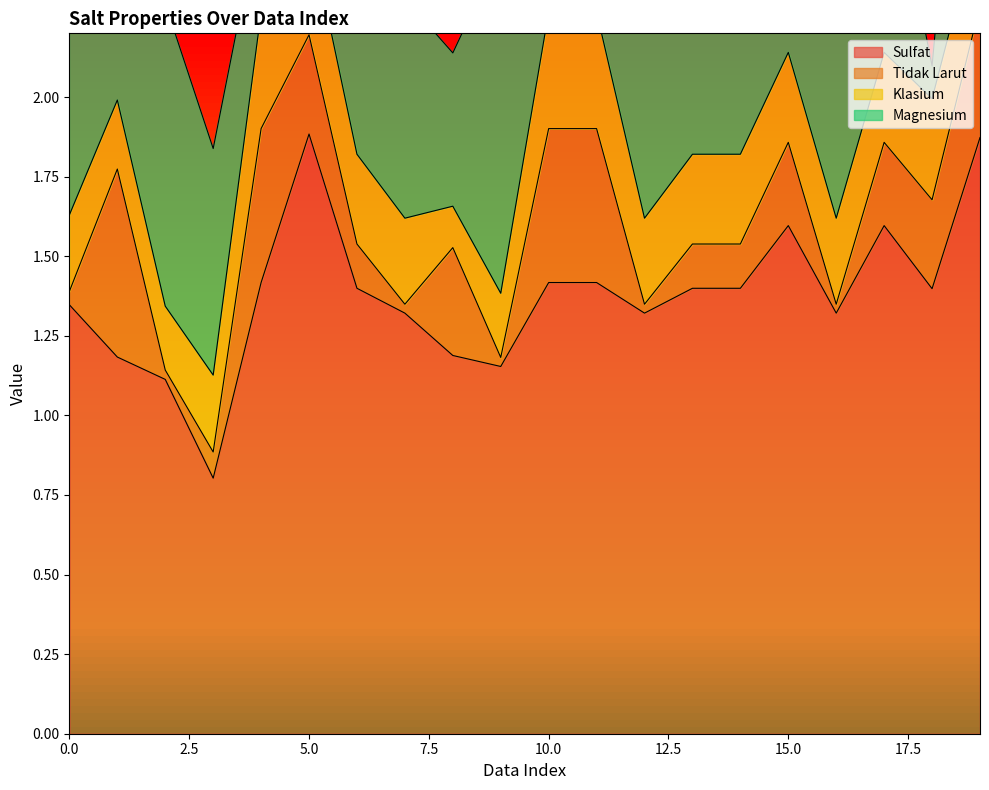

Where is the first local maximum for Tidak Larut?

1